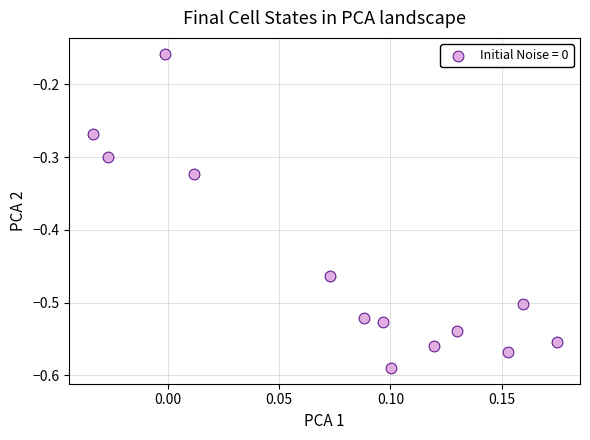

What is the range of Y values (max minus min)?

0.4